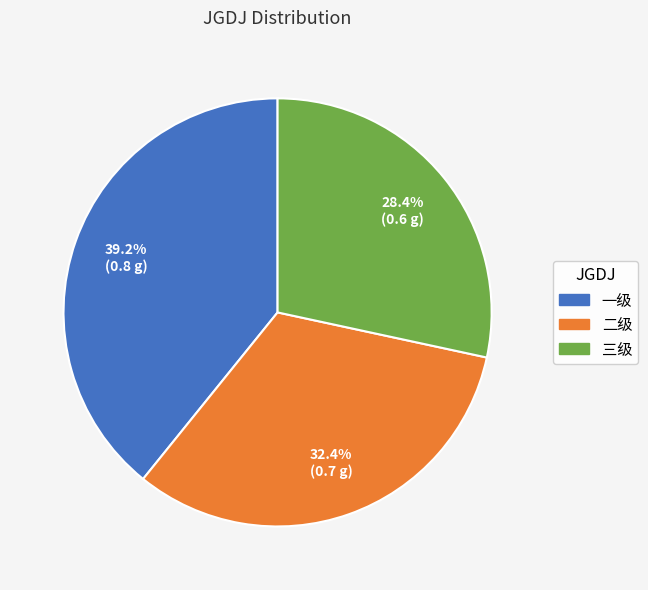

True or false: 一级 accounts for 39% of the total.

True